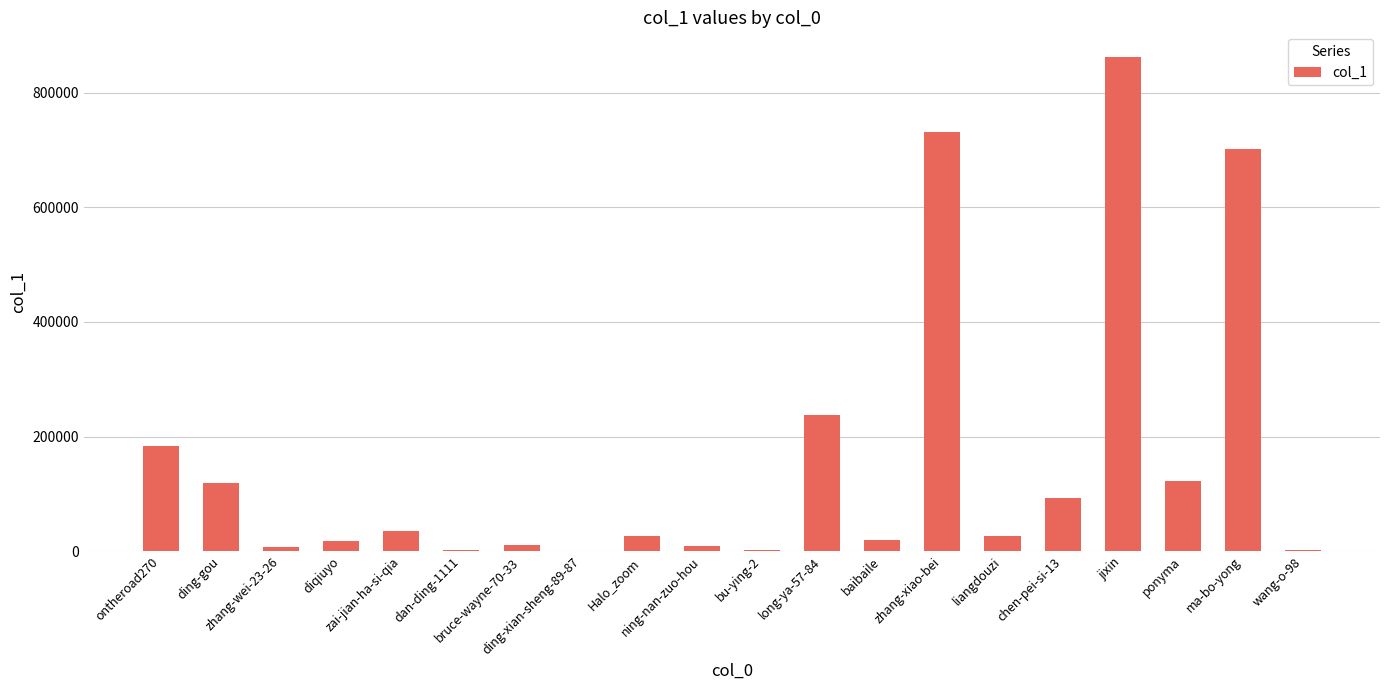

What is the sum of all values?

3211242